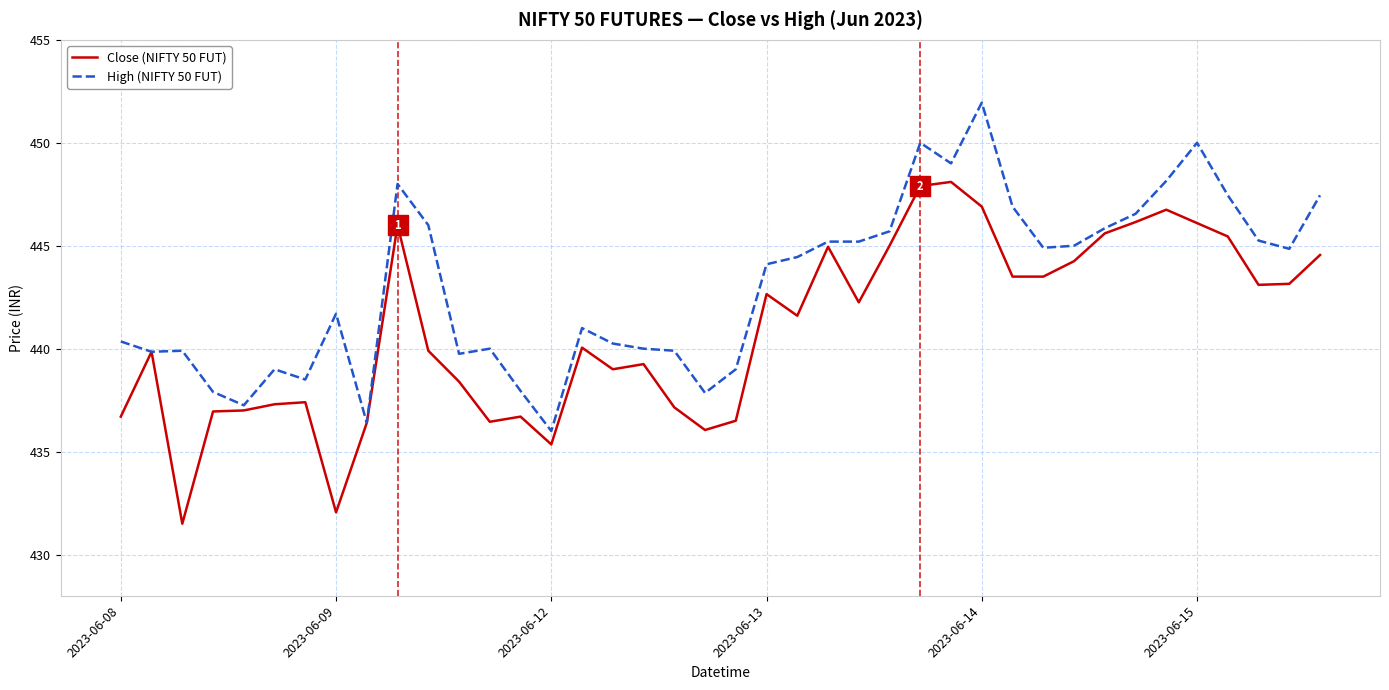

True or false: High (NIFTY 50 FUT) has more than 1 points higher than both neighbors.

True